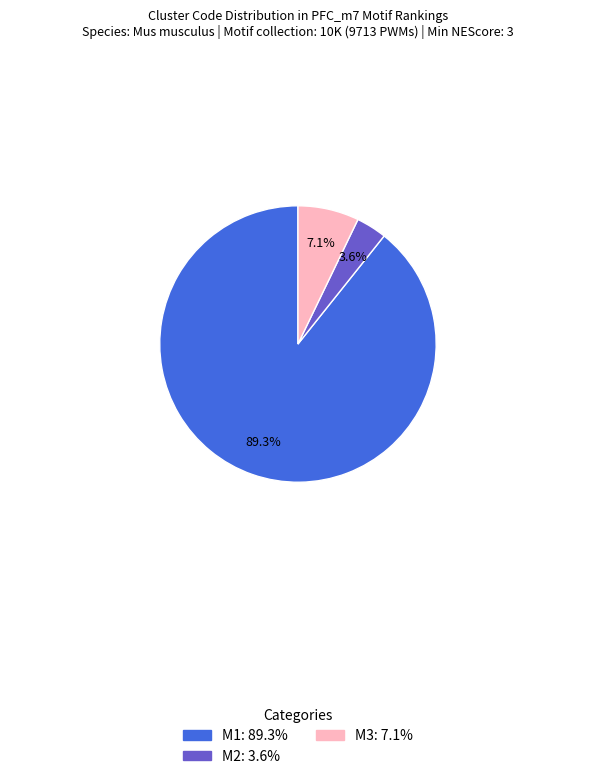

Does any single category account for the majority?

Yes